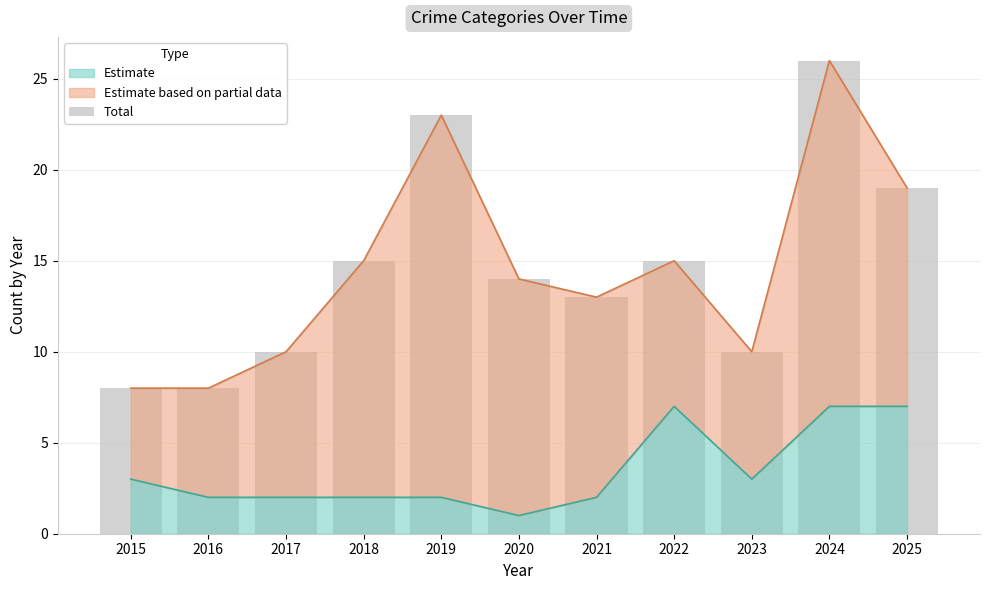

Reading left to right, what are all the values shown in this chart?

8	8	10	15	23	14	13	15	10	26	19